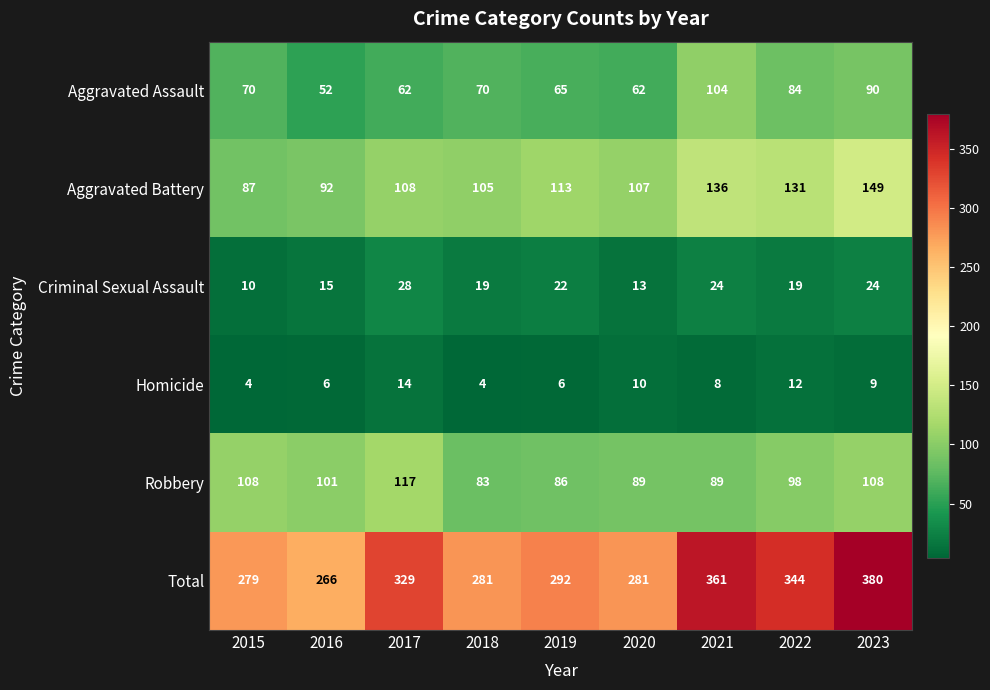

What is the spread (max minus min) of values at 2022?

332